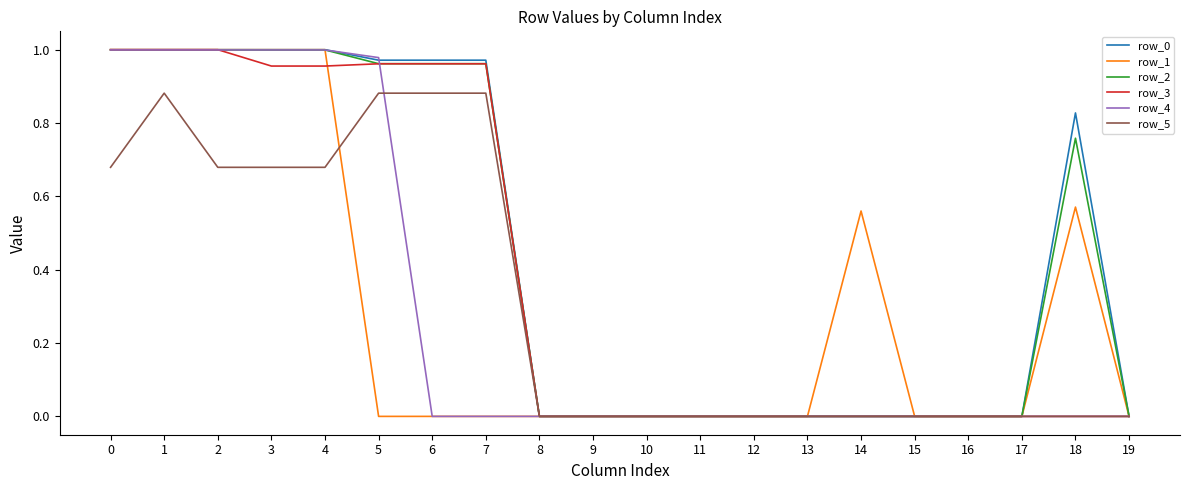

Which series changed the most between 1 and 4?

row_5